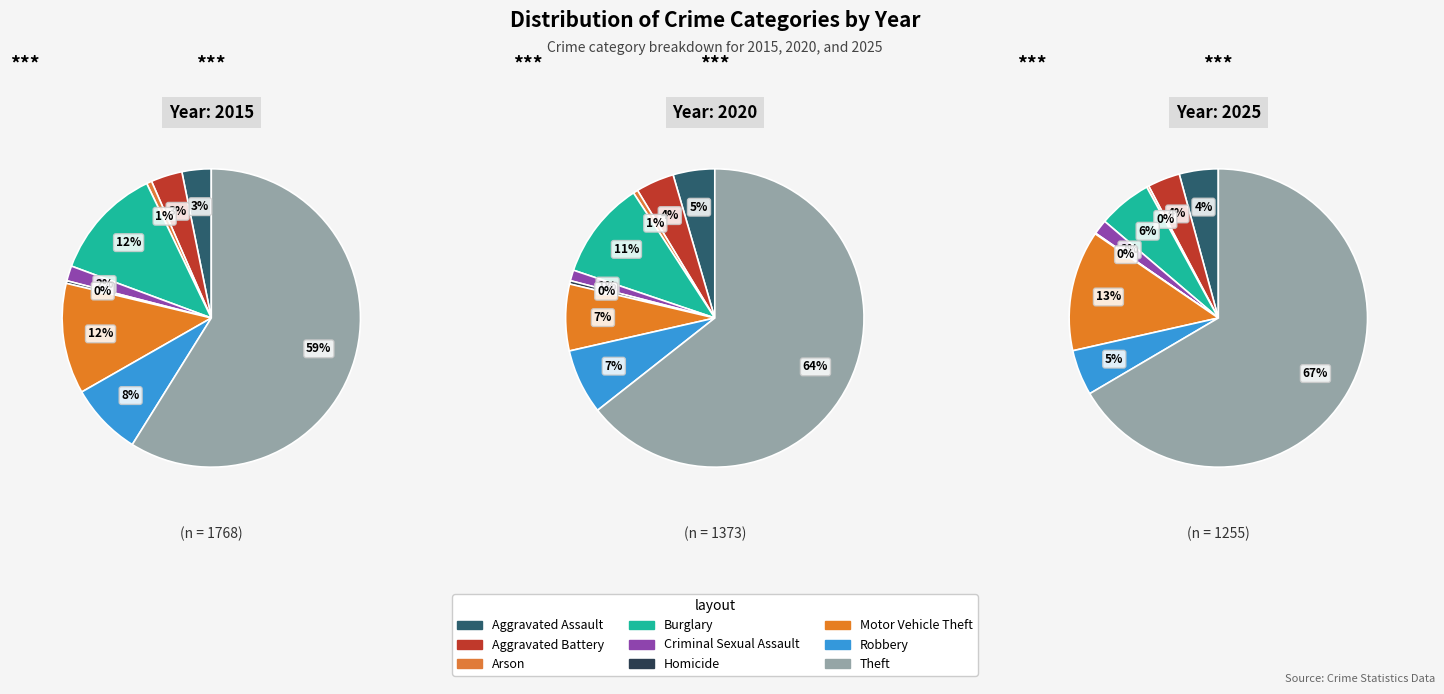

Which has a higher value, Motor Vehicle Theft or Burglary?

Burglary